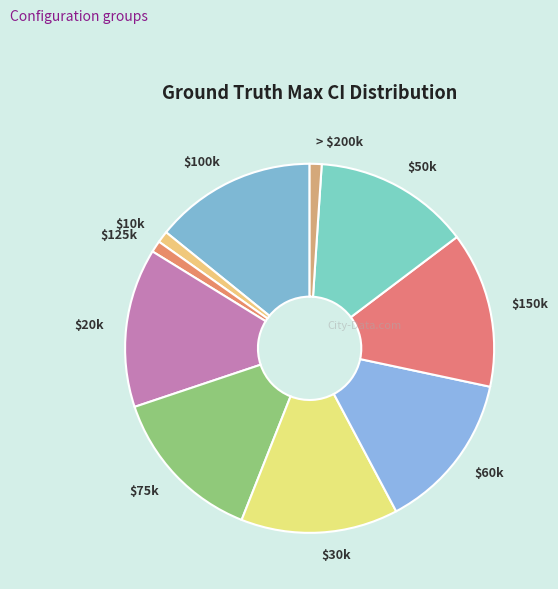

Count the number of slices in the pie.

10